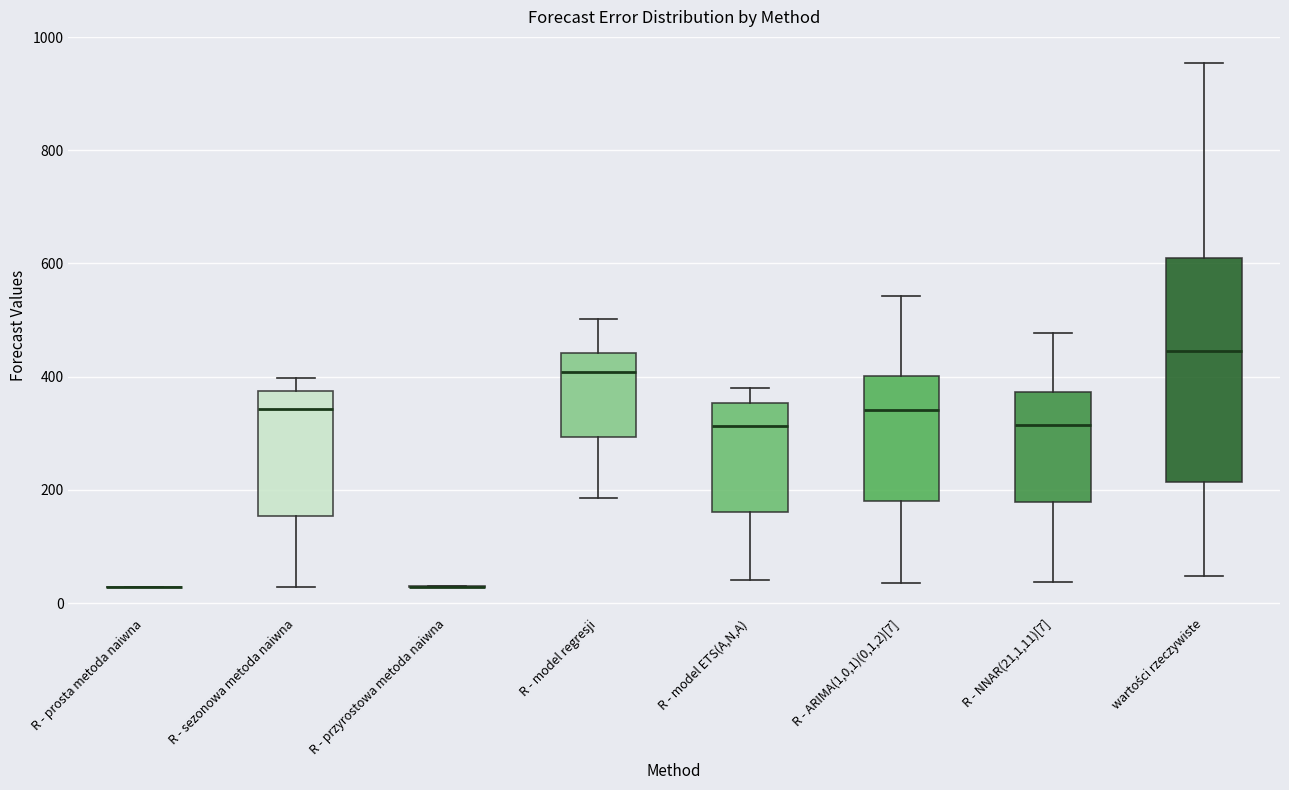

Reading left to right, read every box against the y-axis: the position of its median line, the range the box covers, and the ends of its whiskers. The values are not printed on the chart, so give them approximately, as read against the axis.

R - prosta metoda naiwna: box collapsed to a line at 20, whiskers 20 to 20
R - sezonowa metoda naiwna: median 340, box 160 to 380, whiskers 20 to 400
R - przyrostowa metoda naiwna: box collapsed to a line at 20, whiskers 20 to 40
R - model regresji: median 400, box 300 to 440, whiskers 180 to 500
R - model ETS(A,N,A): median 320, box 160 to 360, whiskers 40 to 380
R - ARIMA(1,0,1)(0,1,2)[7]: median 340, box 180 to 400, whiskers 40 to 540
R - NNAR(21,1,11)[7]: median 320, box 180 to 380, whiskers 40 to 480
wartości rzeczywiste: median 440, box 220 to 600, whiskers 40 to 960